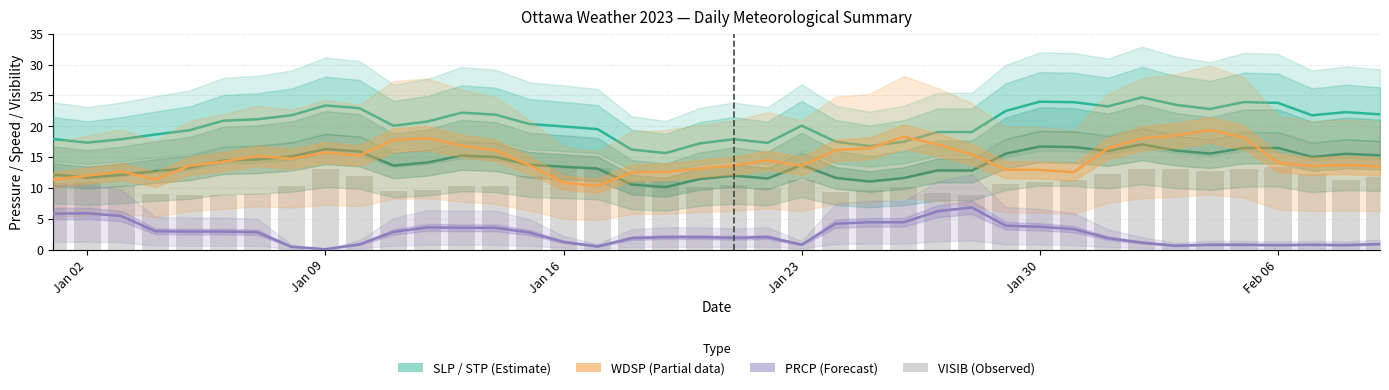

At Jan 02, list the series in order from smallest to largest.

PRCP (centre), VISIB (smoothed), WDSP (centre), STP (centre), SLP (centre)